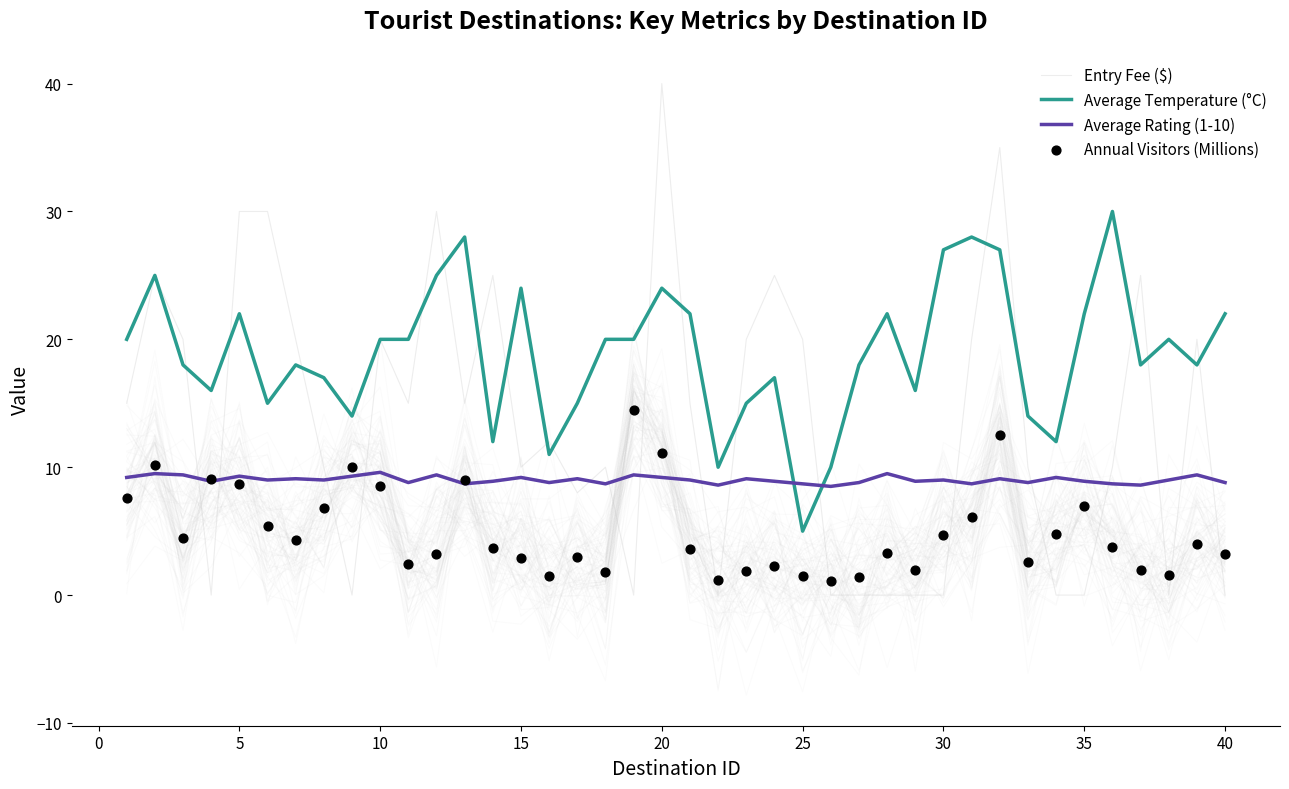

Is the value of Average Temperature (°C) at 45 greater than the value of Entry Fee ($) at 20?

No